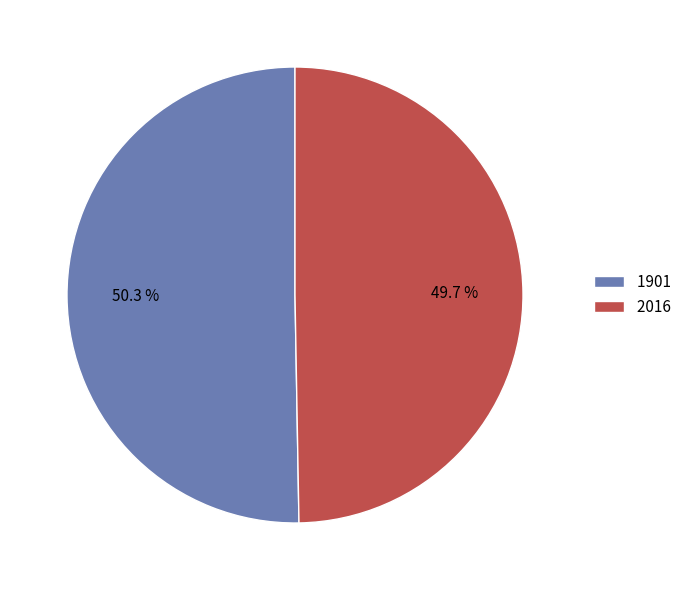

To the nearest percent, what percentage of the pie is 1901?

50%